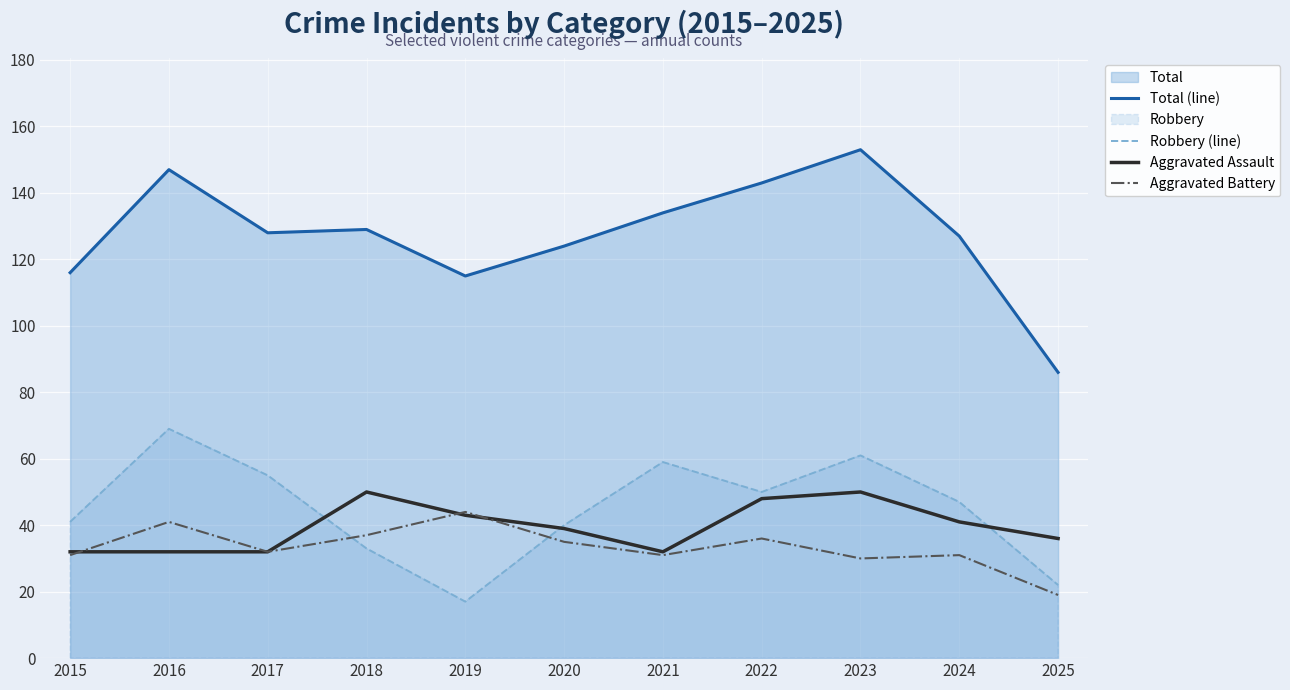

Which label corresponds to the smallest value in the chart?

2019